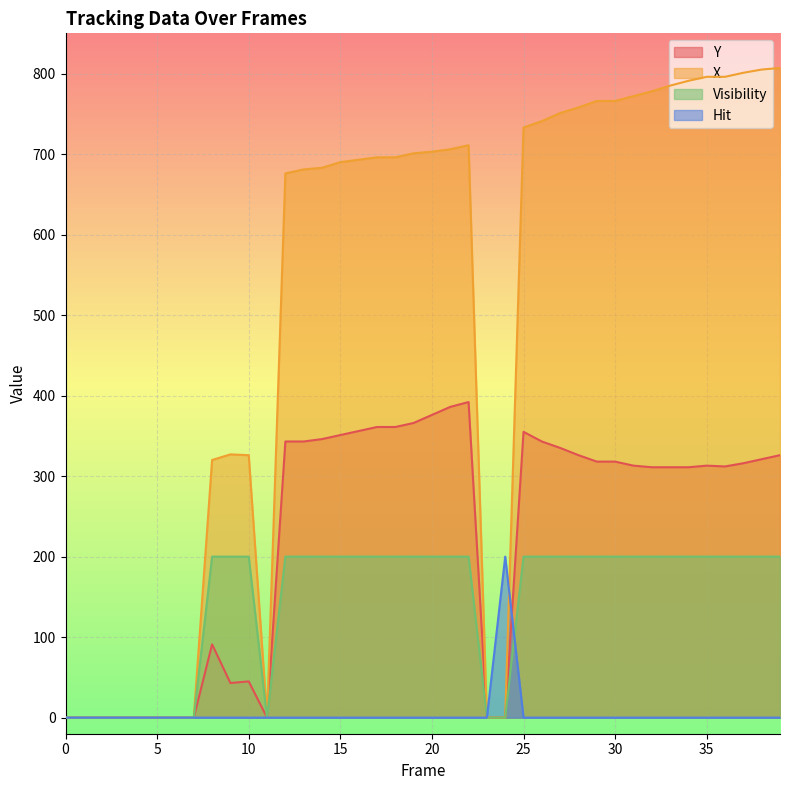

Rank the series at 35 from lowest to highest value.

Hit, Visibility, Y, X